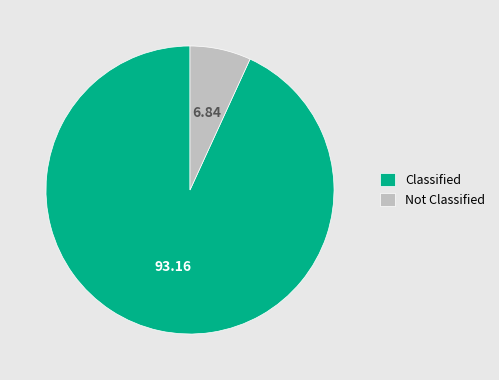

Rank the categories by value from highest to lowest.

Classified, Not Classified